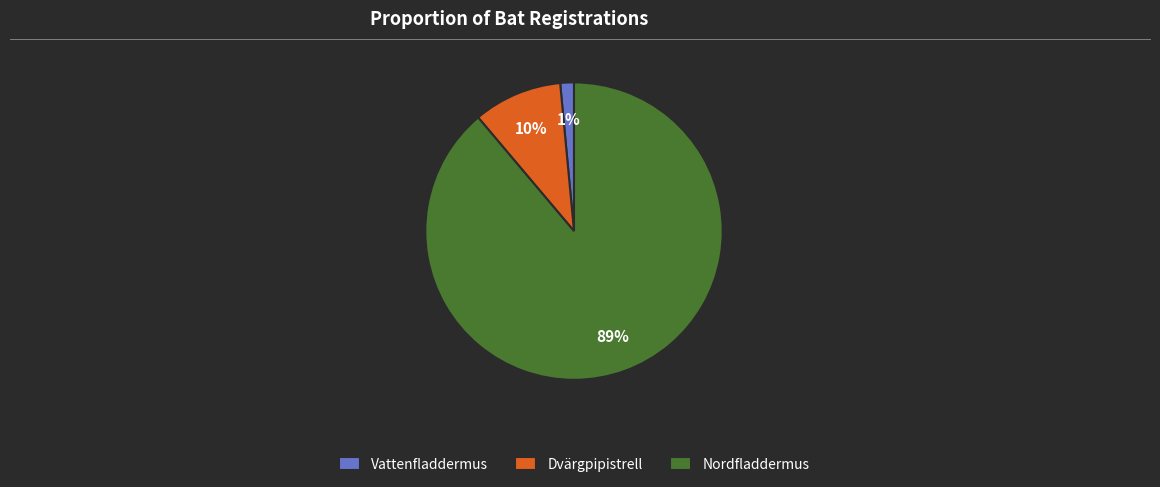

Between Dvärgpipistrell and Vattenfladdermus, which is larger?

Dvärgpipistrell